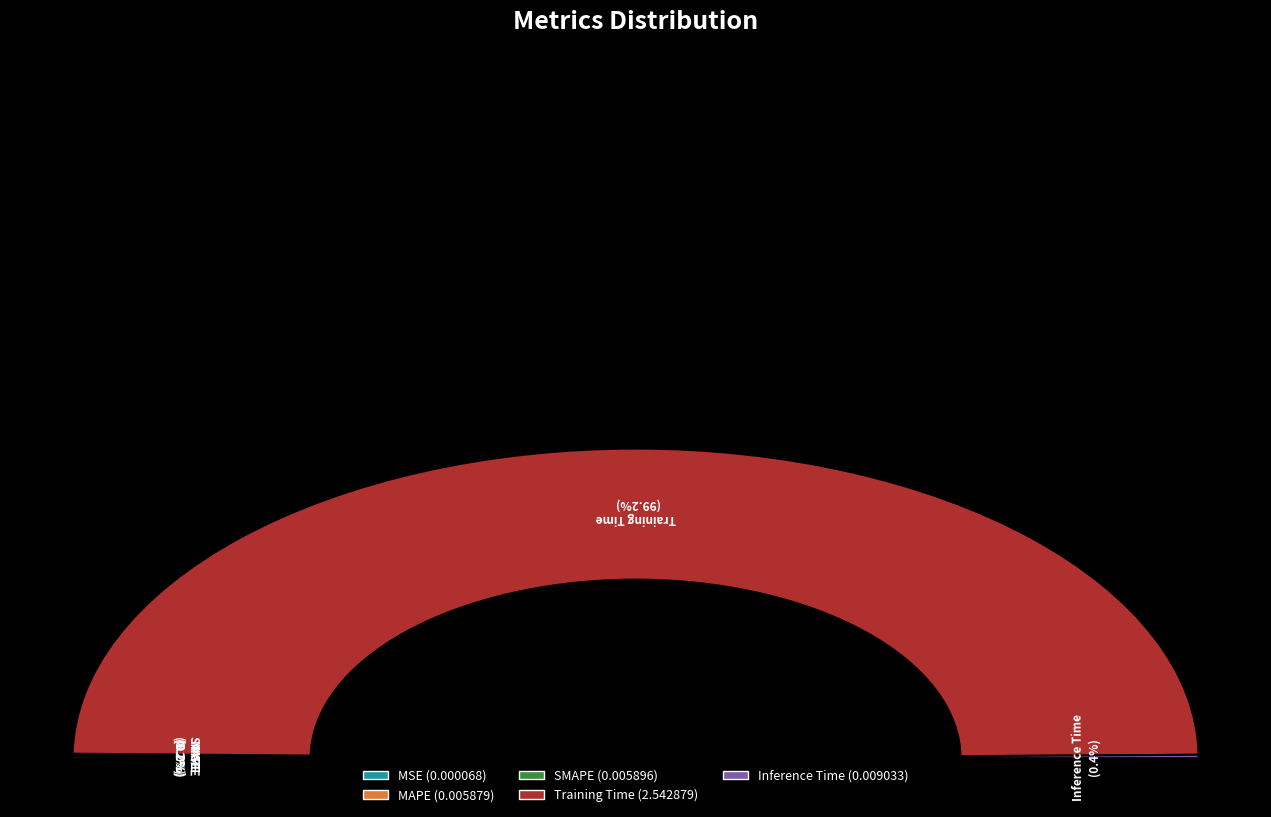

True or false: Inference Time accounts for 1% of the total.

False